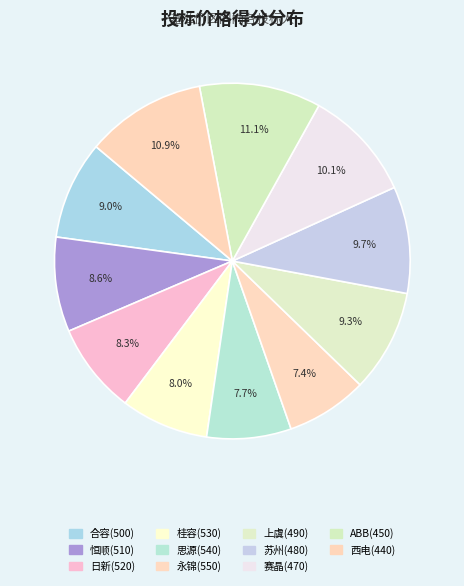

Rank the categories by value from lowest to highest.

永锦(550), 思源(540), 桂容(530), 日新(520), 恒顺(510), 合容(500), 上虞(490), 苏州(480), 赛晶(470), 西电(440), ABB(450)